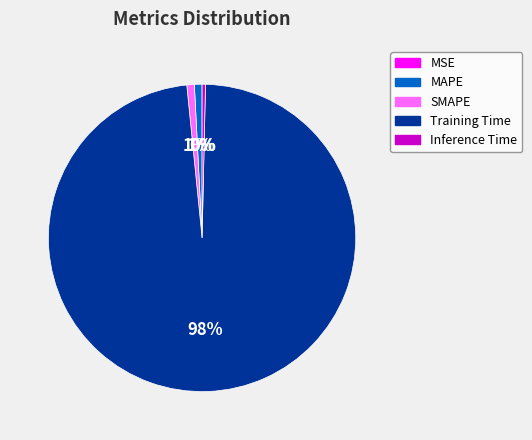

True or false: MAPE accounts for 11% of the total.

False